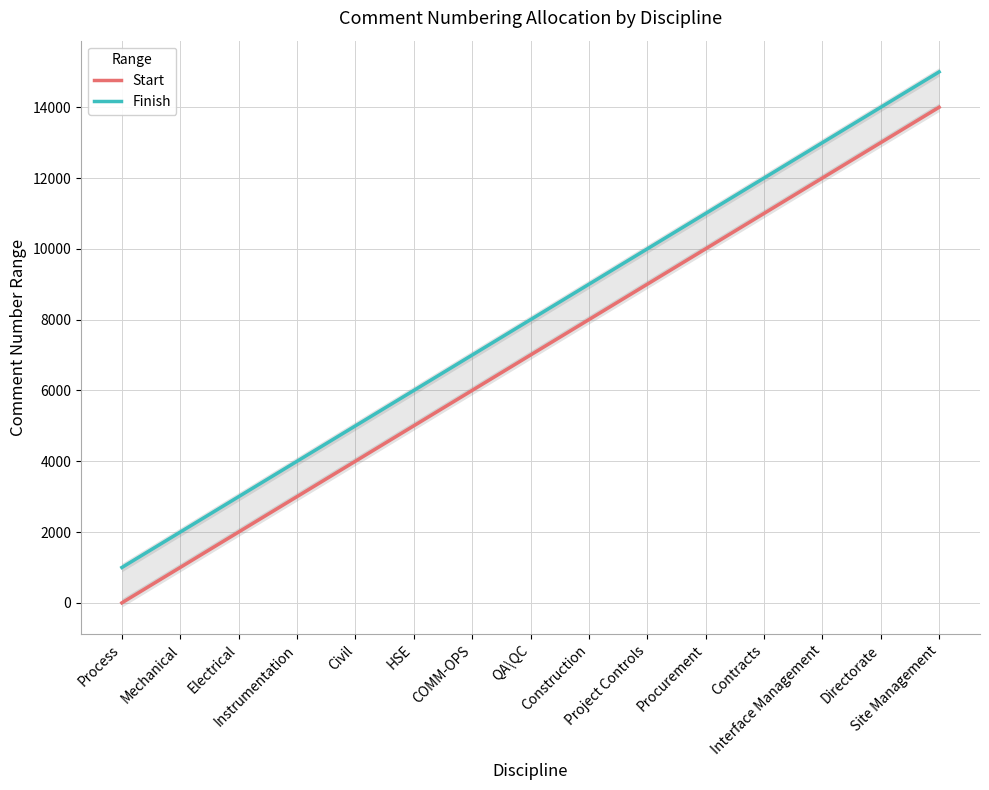

True or false: Finish and Start intersect in this chart.

False